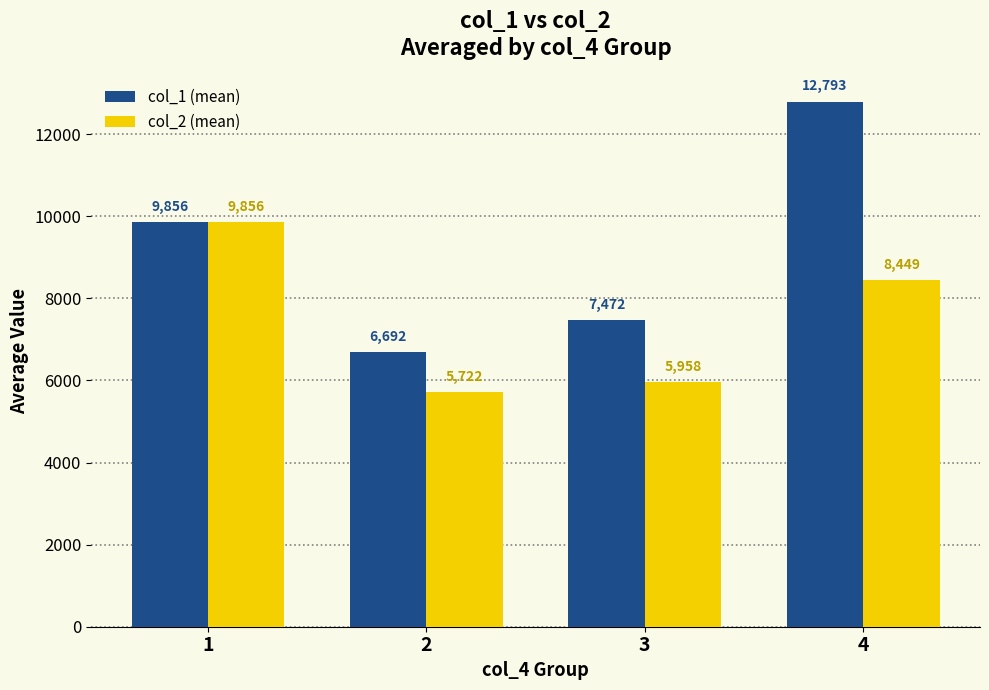

Rank the categories by col_2 (mean) value from lowest to highest.

2, 3, 4, 1